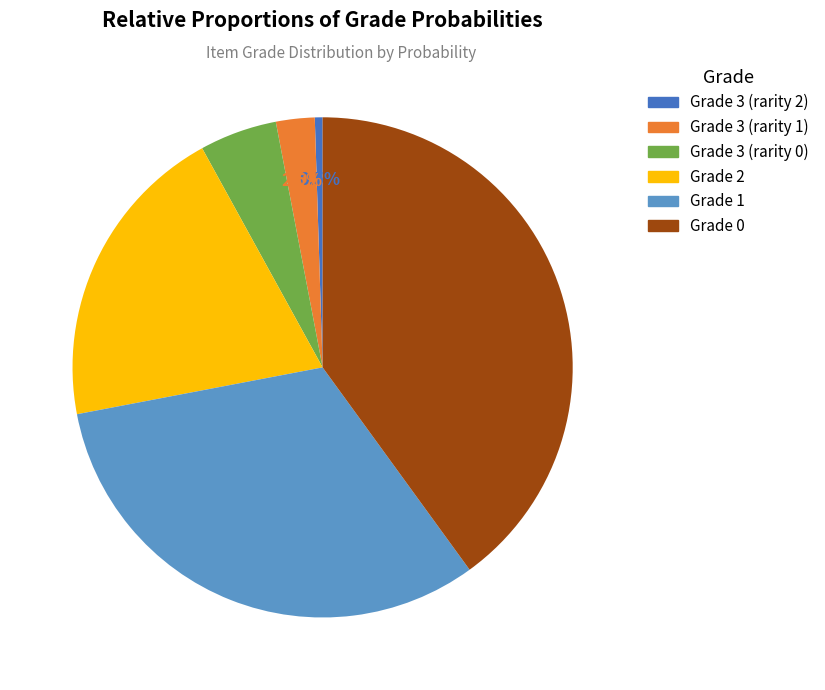

Which category has the smallest portion of the pie?

Grade 3 (rarity 2)